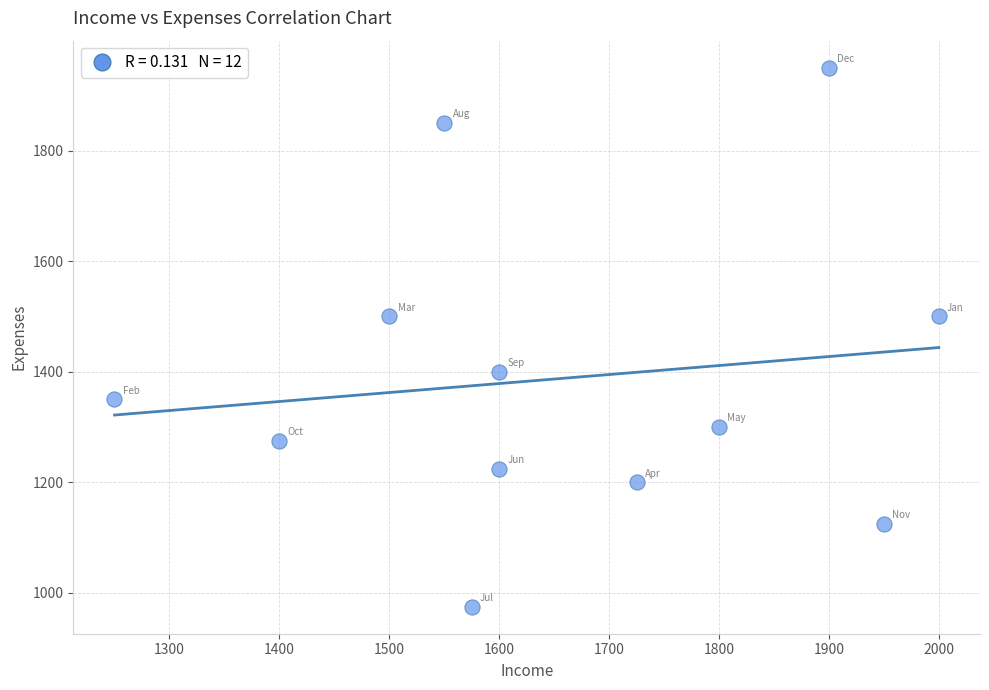

What is the range of Y values (max minus min)?

975